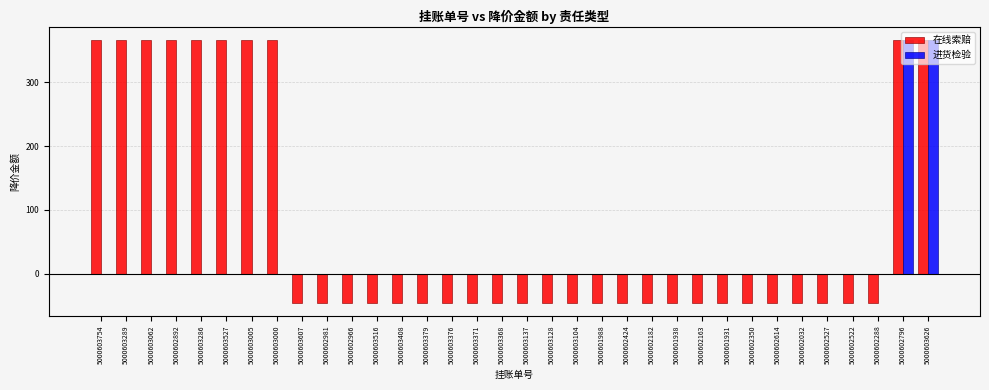

Reading left to right, transcribe all the data shown in this chart.

在线索赔: 366	366	366	366	366	366	366	366	-45	-45	-45	-45	-45	-45	-45	-45	-45	-45	-45	-45	-45	-45	-45	-45	-45	-45	-45	-45	-45	-45	-45	-45	366	366
进货检验: 0	0	0	0	0	0	0	0	0	0	0	0	0	0	0	0	0	0	0	0	0	0	0	0	0	0	0	0	0	0	0	0	366	366